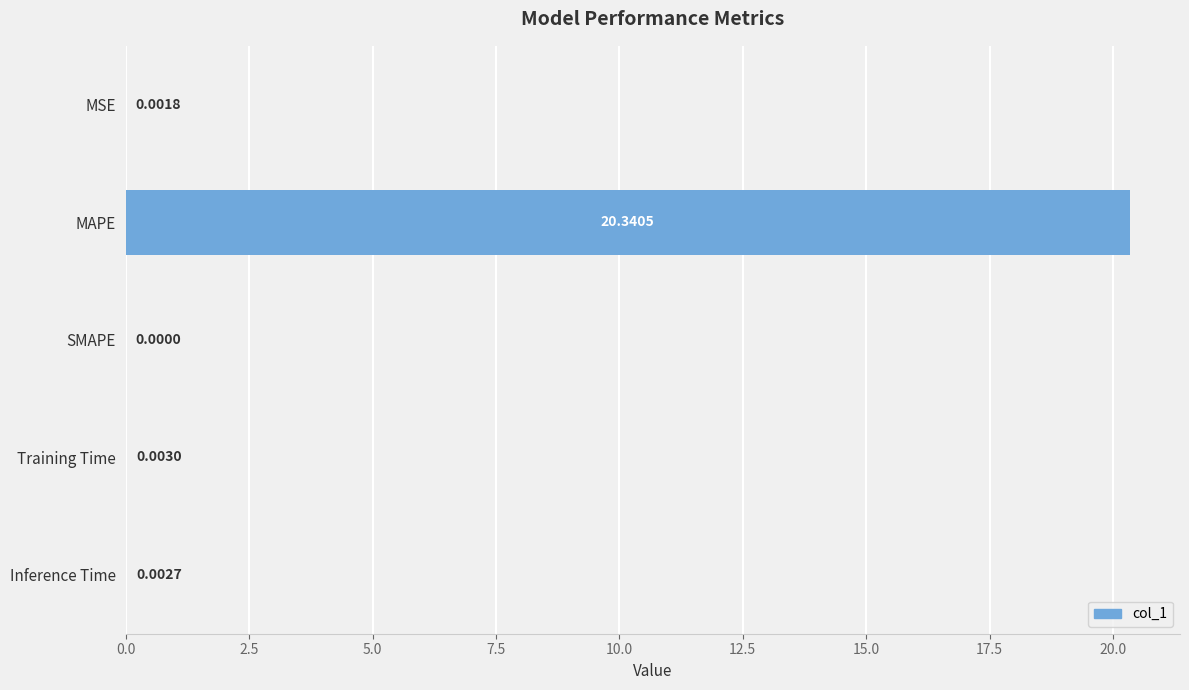

At which label is the value closest to 10?

Training Time